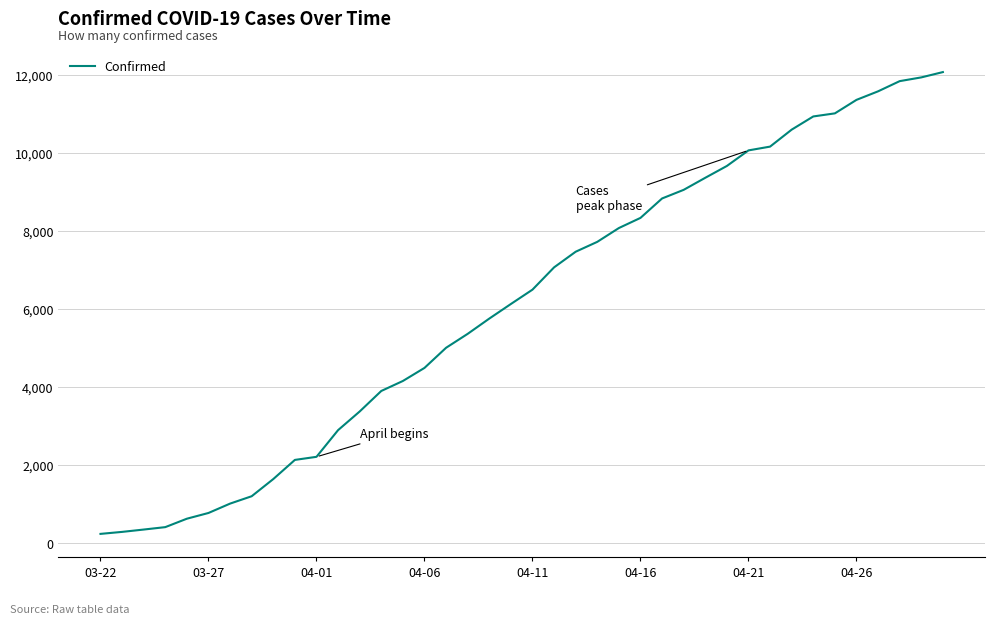

What is the smallest value displayed?

227